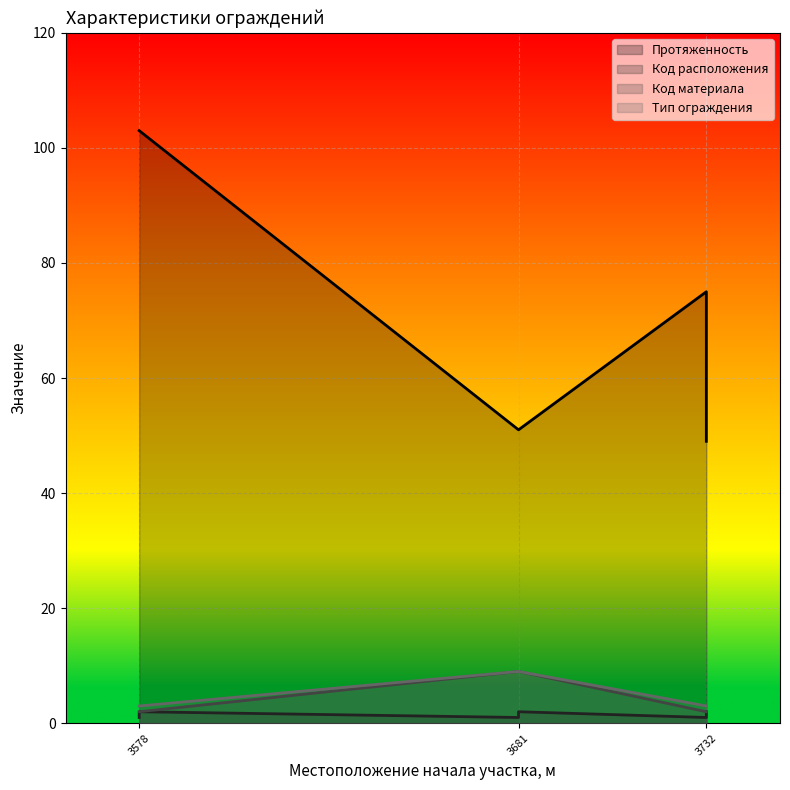

True or false: Тип ограждения has a value of 4 at 3578.

False